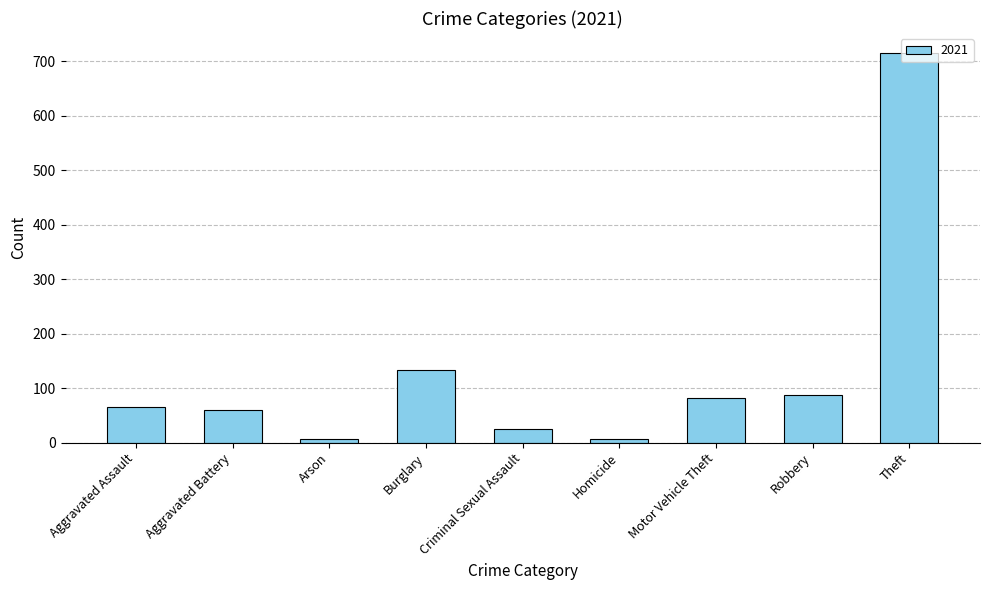

What value does the data have at Theft?

716